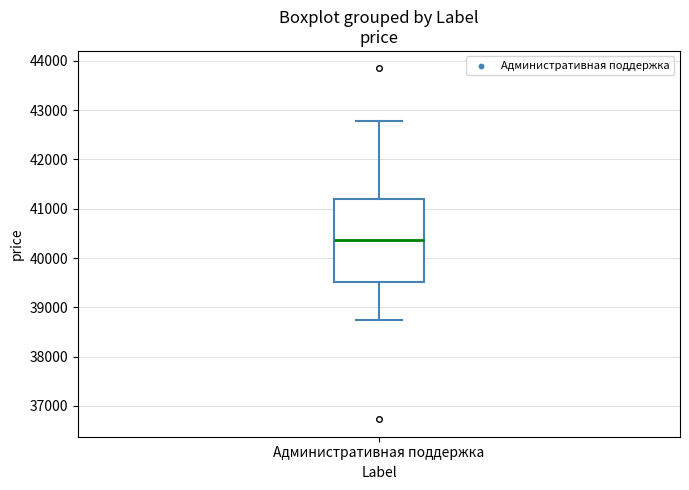

Read this box plot against the y-axis: the position of the median line, the range covered by the box, and the ends of both whiskers. The values are not printed on the chart, so give them approximately, as read against the axis.

median 40400, box 39500 to 41200, whiskers 38700 to 42800